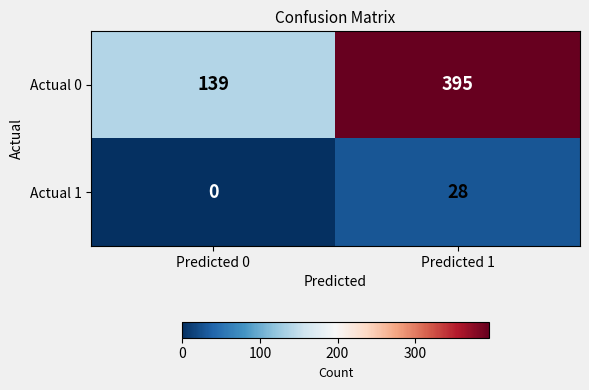

Reading left to right, extract all data points from this chart.

Actual 0: 139	395
Actual 1: 0	28